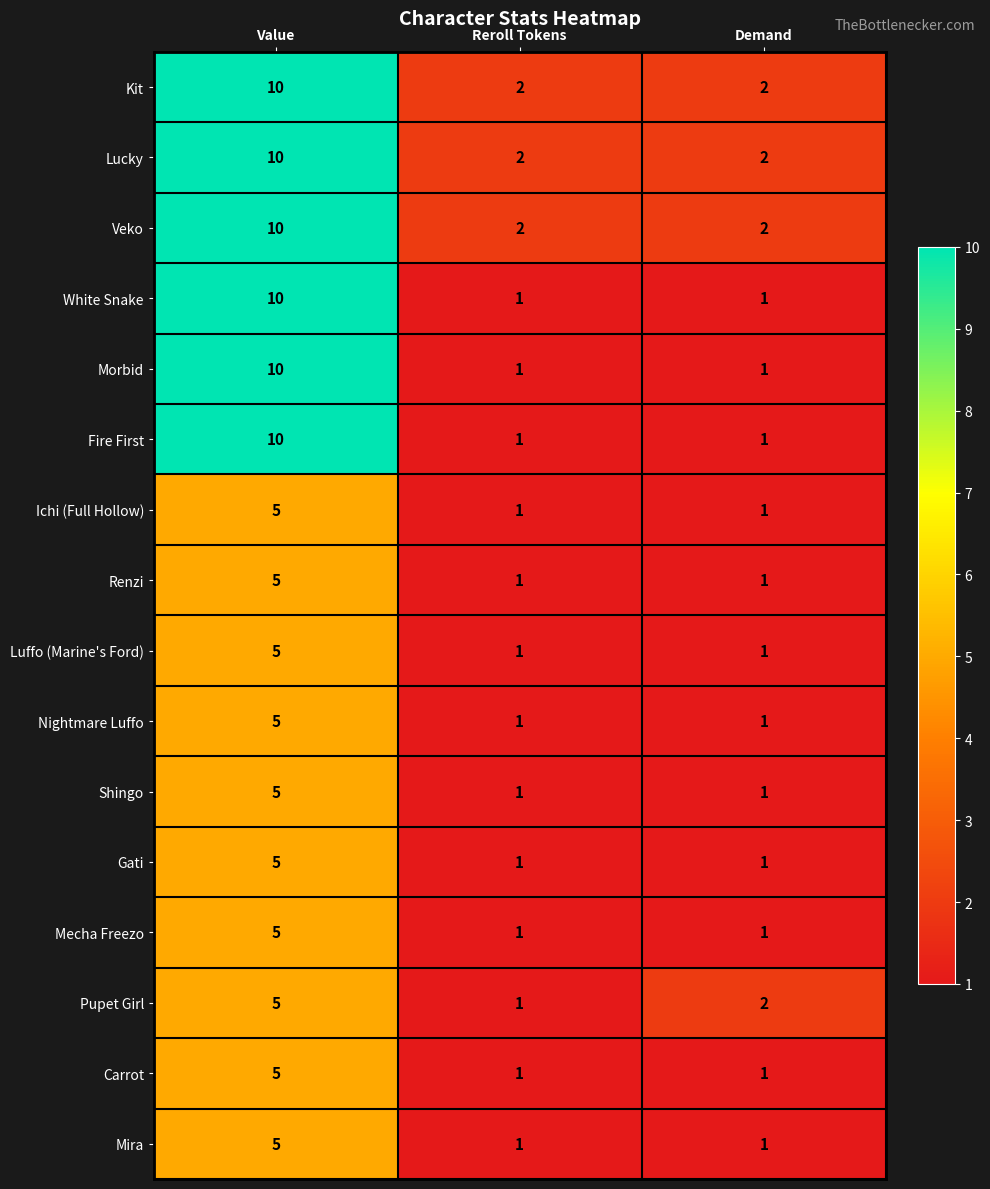

What is the total value across all series at Reroll Tokens?

19